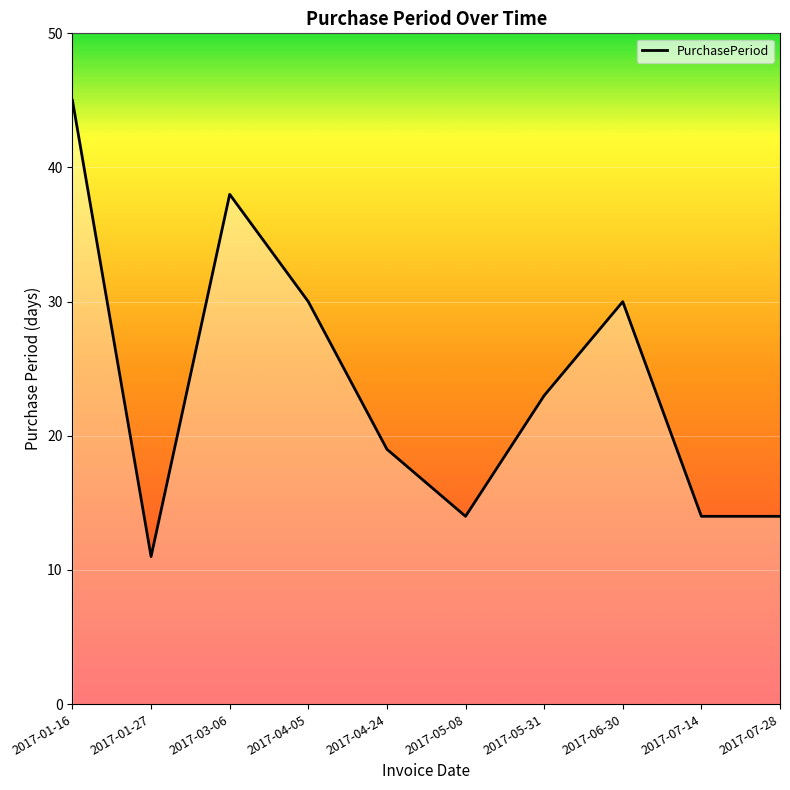

Which has a higher value, 2017-05-08 or 2017-04-24?

2017-04-24